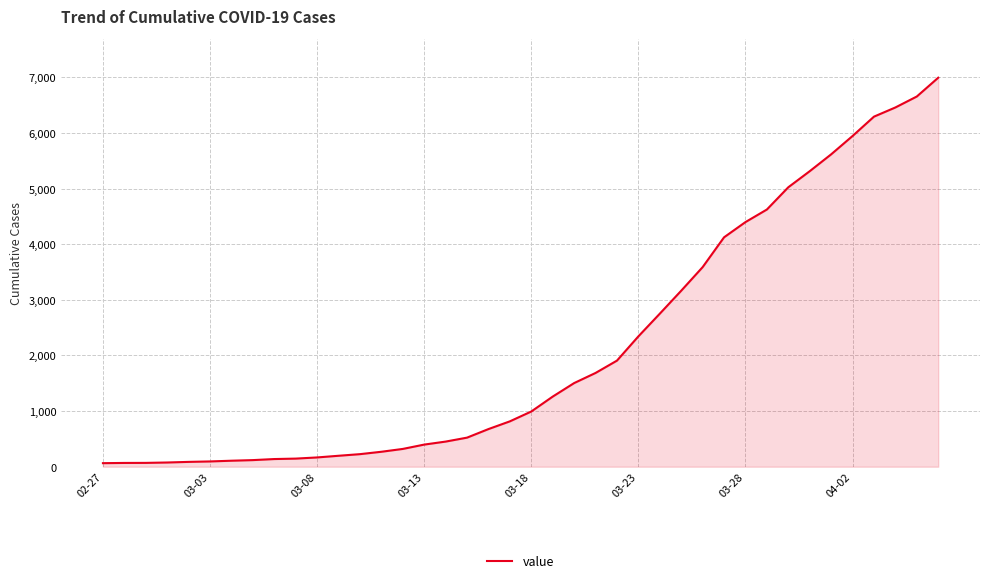

What is the difference between the maximum and minimum values?

6931